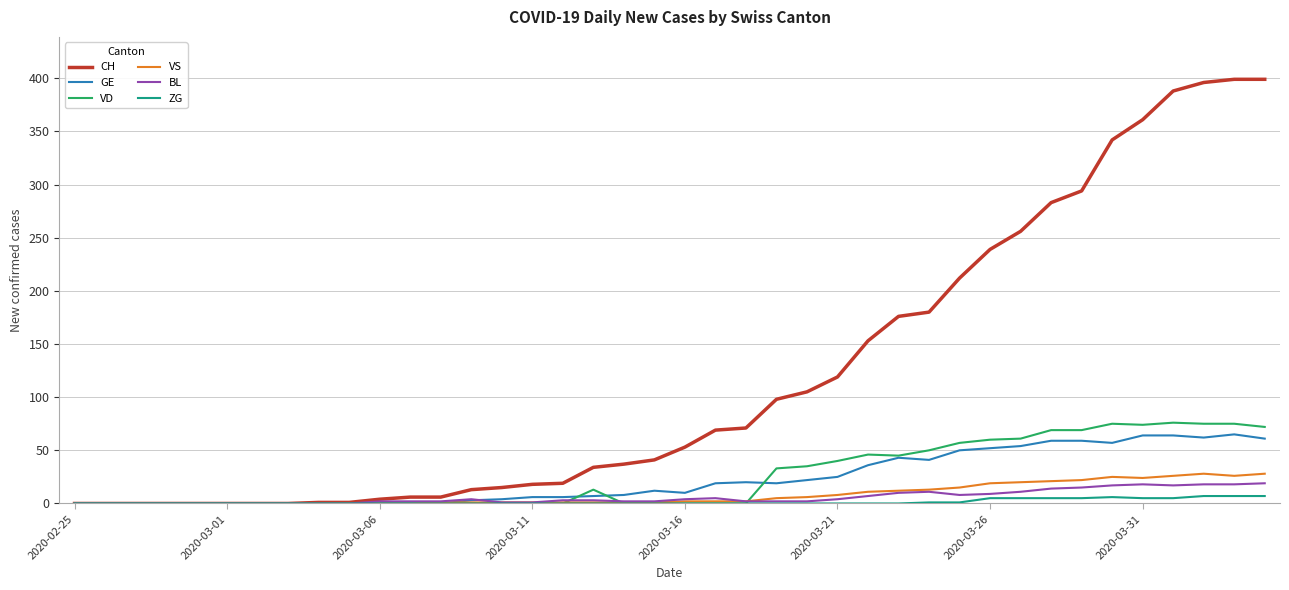

Which series has the largest range (max minus min)?

CH